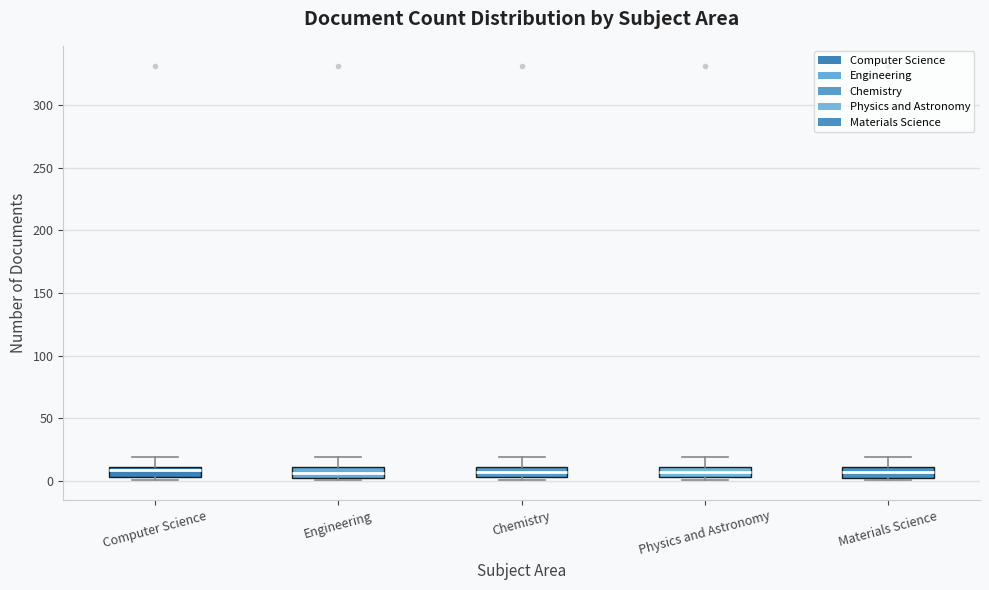

Where does the upper whisker of the box for Engineering end on the y-axis? The values are not printed on the chart, so give them approximately, as read against the axis.

20